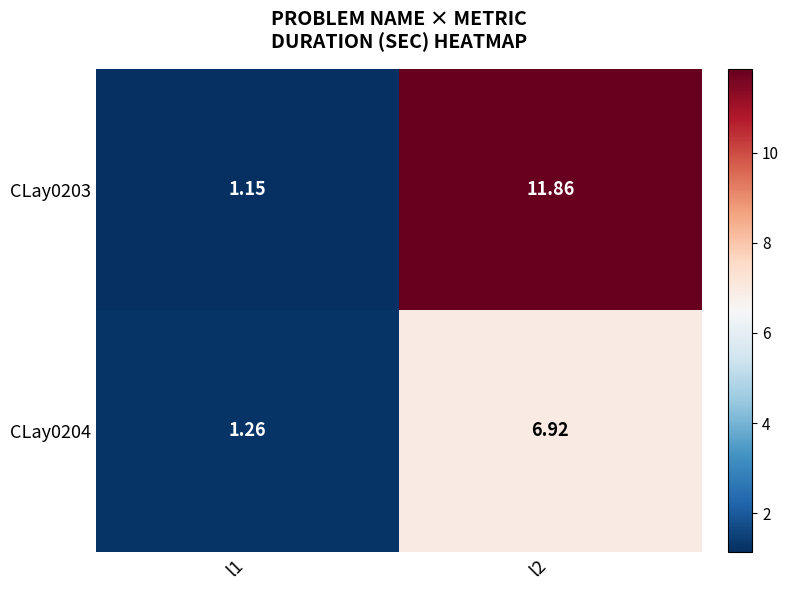

Is the value of CLay0203 at l1 greater than the value of CLay0204 at l2?

No